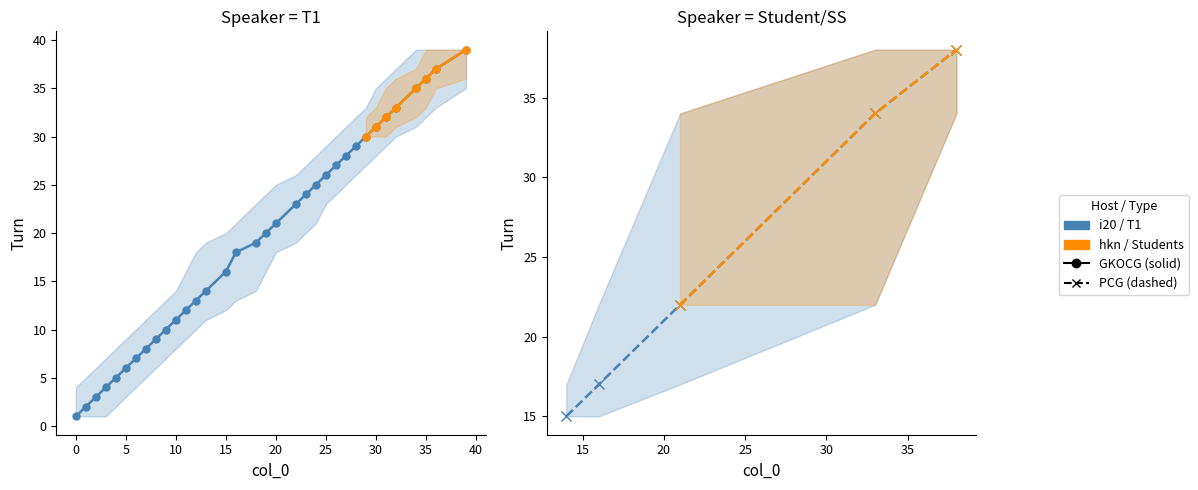

List the series in order of their peak value, highest first.

Student, Teacher (T1)